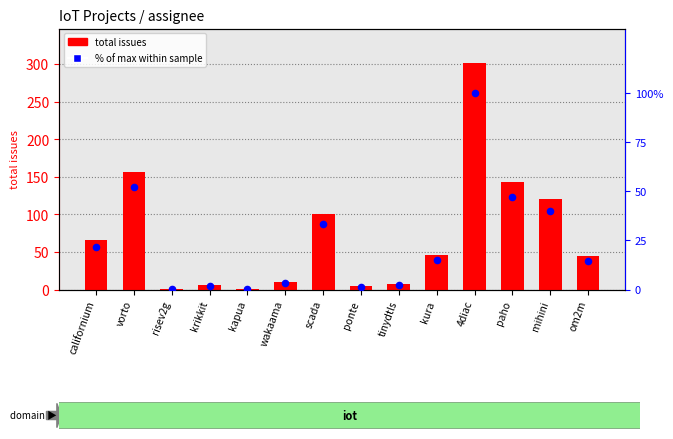

What is the total value across all series at paho?

190.4